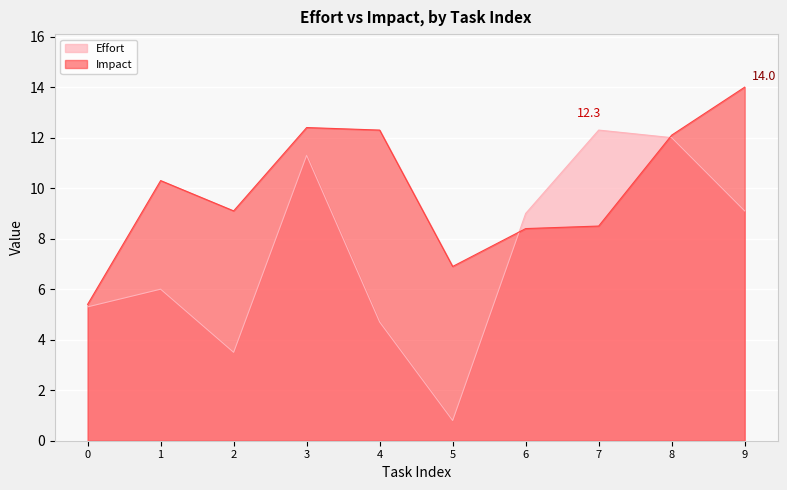

Which series has the widest spread of values?

Effort